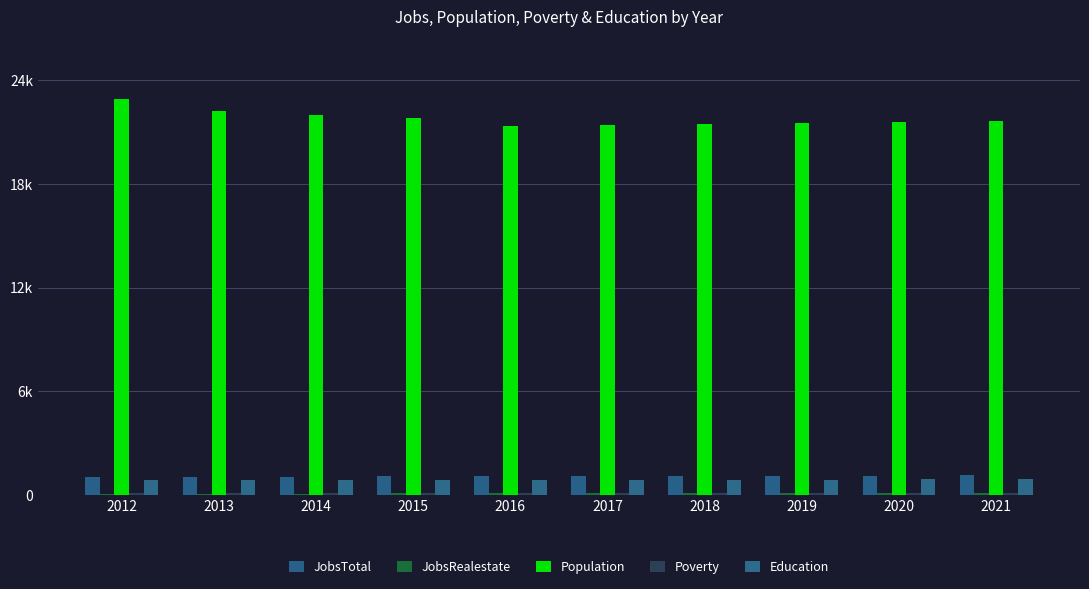

What is the greatest value displayed?

22929